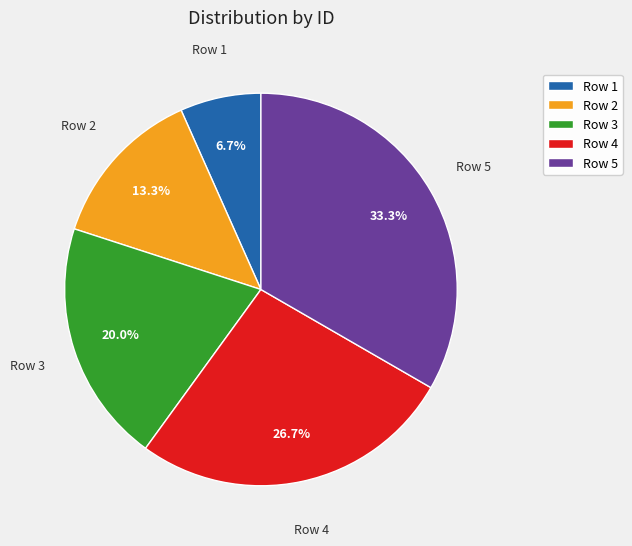

Does any single category account for the majority?

No